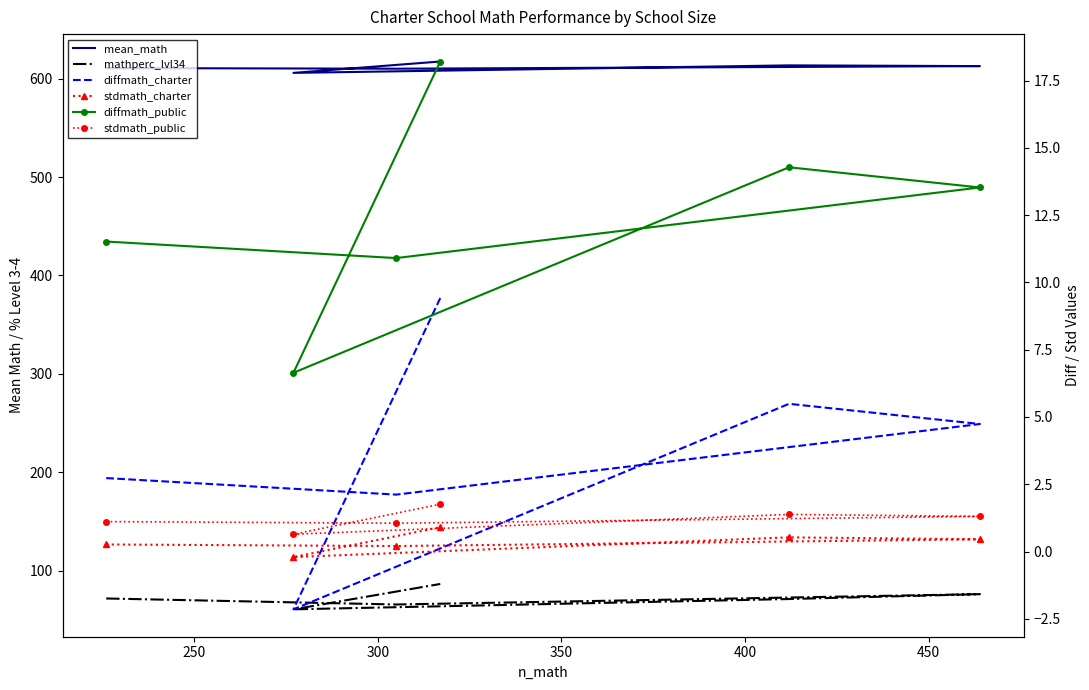

Does the chart have visible grid lines?

No